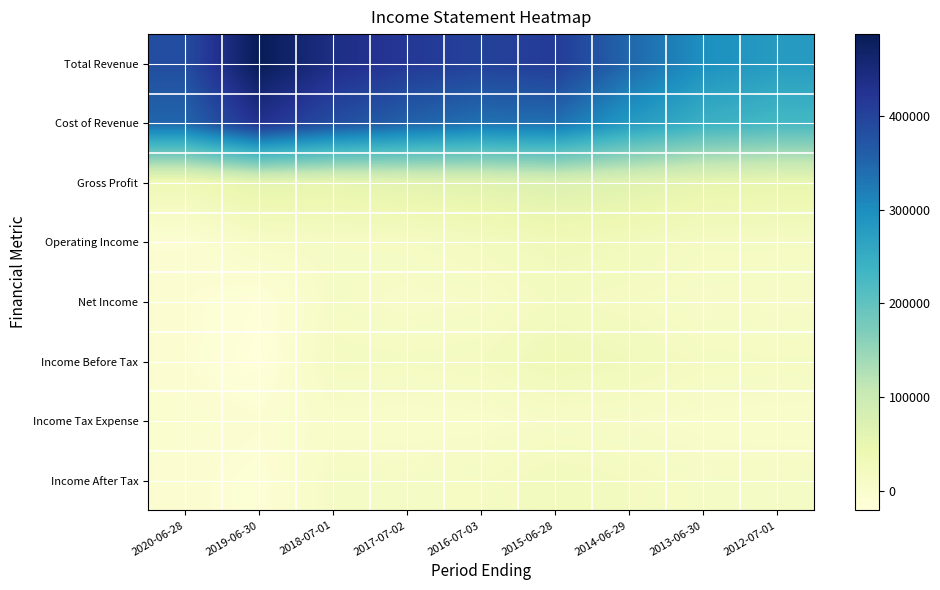

Reading left to right, transcribe all the data shown in this chart.

Total Revenue: 2020-06-28=385300	2019-06-30=487000	2018-07-01=439200	2017-07-02=417300	2016-07-03=401400	2015-06-28=411500	2014-06-29=348400	2013-06-30=298200	2012-07-01=279200
Cost of Revenue: 2020-06-28=349900	2019-06-30=429200	2018-07-01=384800	2017-07-02=356400	2016-07-03=336600	2015-06-28=338800	2014-06-29=282600	2013-06-30=244300	2012-07-01=229000
Gross Profit: 2020-06-28=35400	2019-06-30=57800	2018-07-01=54400	2017-07-02=61000	2016-07-03=64800	2015-06-28=72700	2014-06-29=65800	2013-06-30=53900	2012-07-01=50300
Operating Income: 2020-06-28=-8700	2019-06-30=10600	2018-07-01=13300	2017-07-02=14800	2016-07-03=20900	2015-06-28=31100	2014-06-29=26500	2013-06-30=16800	2012-07-01=16300
Net Income: 2020-06-28=-7600	2019-06-30=-17000	2018-07-01=12300	2017-07-02=7200	2016-07-03=9100	2015-06-28=20400	2014-06-29=16100	2013-06-30=9200	2012-07-01=8800
Income Before Tax: 2020-06-28=-8100	2019-06-30=-20400	2018-07-01=17700	2017-07-02=16400	2016-07-03=19200	2015-06-28=33900	2014-06-29=27800	2013-06-30=16900	2012-07-01=15800
Income Tax Expense: 2020-06-28=-2300	2019-06-30=-7400	2018-07-01=5100	2017-07-02=4300	2016-07-03=5100	2015-06-28=9400	2014-06-29=8700	2013-06-30=5400	2012-07-01=3600
Income After Tax: 2020-06-28=-5900	2019-06-30=-13100	2018-07-01=12600	2017-07-02=12100	2016-07-03=14100	2015-06-28=24600	2014-06-29=19100	2013-06-30=11500	2012-07-01=12300